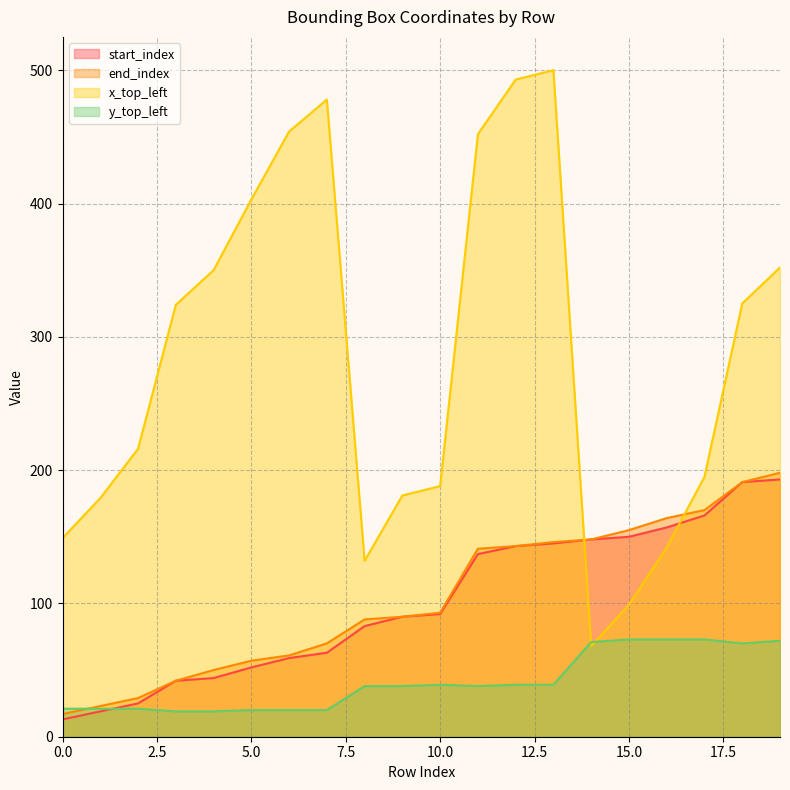

Reading left to right, list all the values displayed in this chart.

start_index: 13	19	25	42	44	52	59	63	83	90	92	137	143	145	148	150	157	166	191	193
end_index: 17	23	29	42	50	57	61	70	88	90	93	141	143	146	148	155	164	170	191	198
x_top_left: 149	179	216	324	350	403	454	478	132	181	188	452	493	500	68	99	142	195	325	352
y_top_left: 21	21	21	19	19	20	20	20	38	38	39	38	39	39	71	73	73	73	70	72